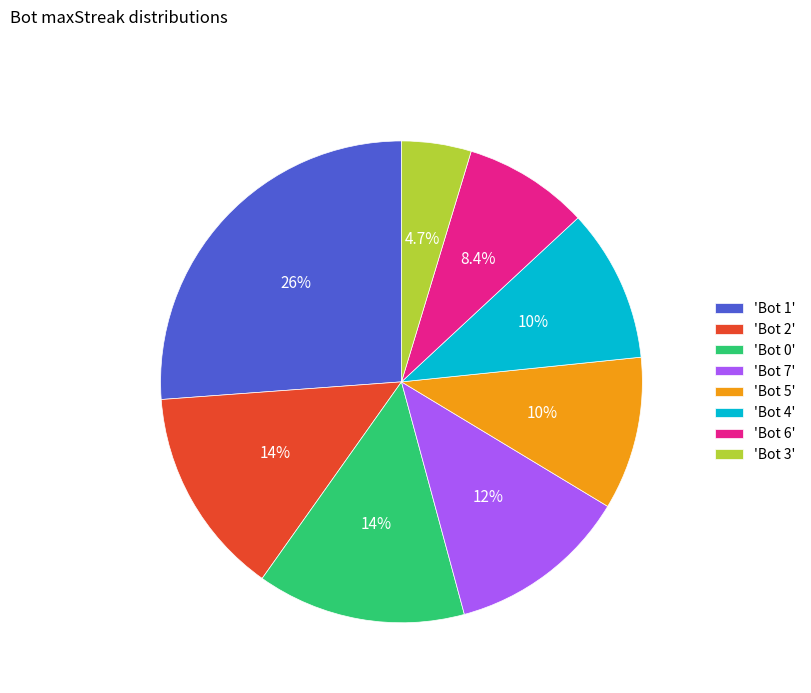

What percentage is NOT represented by 'Bot 7'?

87.9%